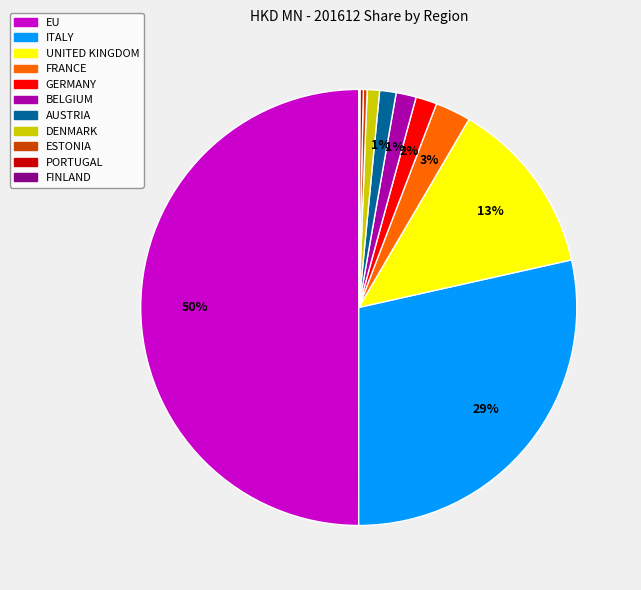

True or false: GERMANY accounts for 2% of the total.

True